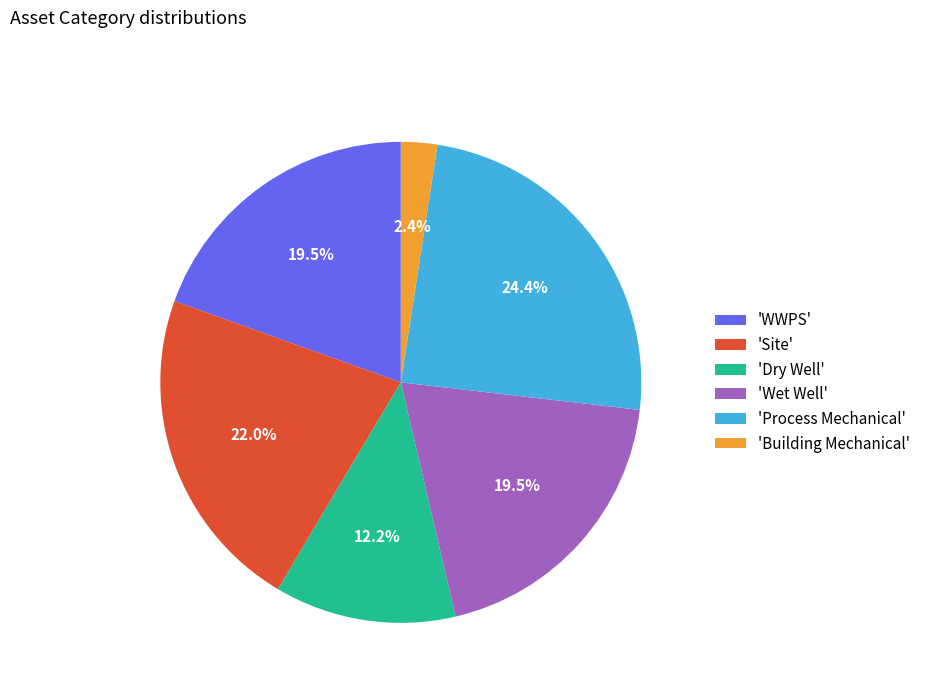

Which category has the biggest portion of the pie?

'Process Mechanical'